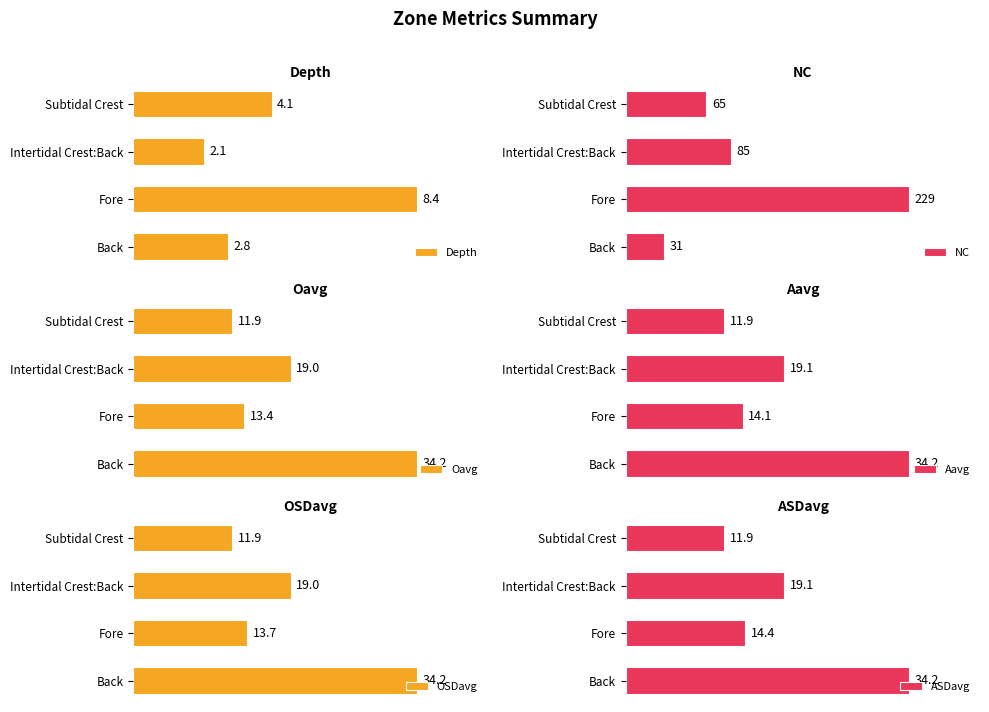

At which label does Depth reach its minimum?

Intertidal Crest:Back